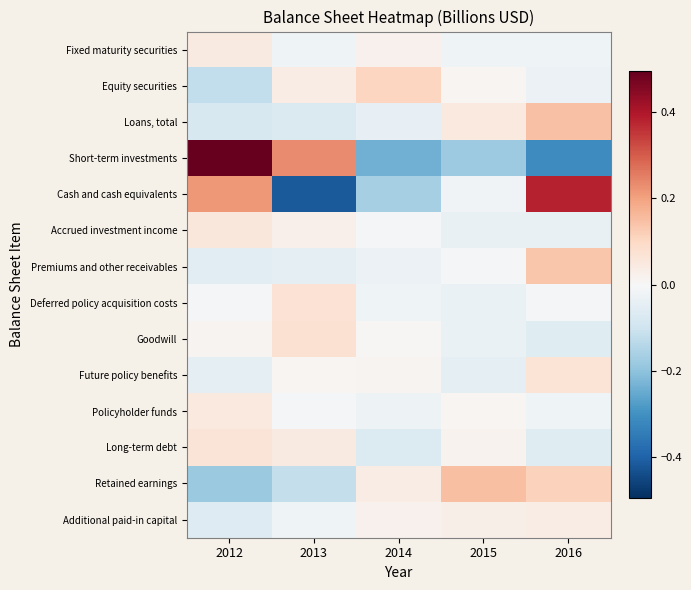

Rank the series at 2012 from lowest to highest value.

Retained earnings, Equity securities, Loans, total, Additional paid-in capital, Premiums and other receivables, Future policy benefits, Deferred policy acquisition costs, Goodwill, Fixed maturity securities, Policyholder funds, Accrued investment income, Long-term debt, Cash and cash equivalents, Short-term investments